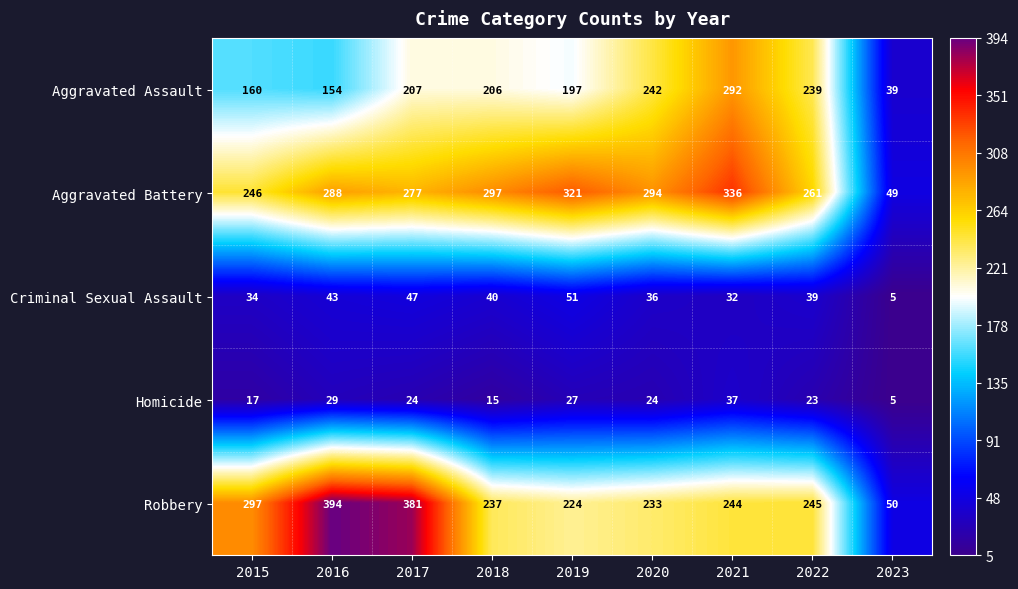

Rank the categories by Criminal Sexual Assault value from lowest to highest.

2023, 2021, 2015, 2020, 2022, 2018, 2016, 2017, 2019